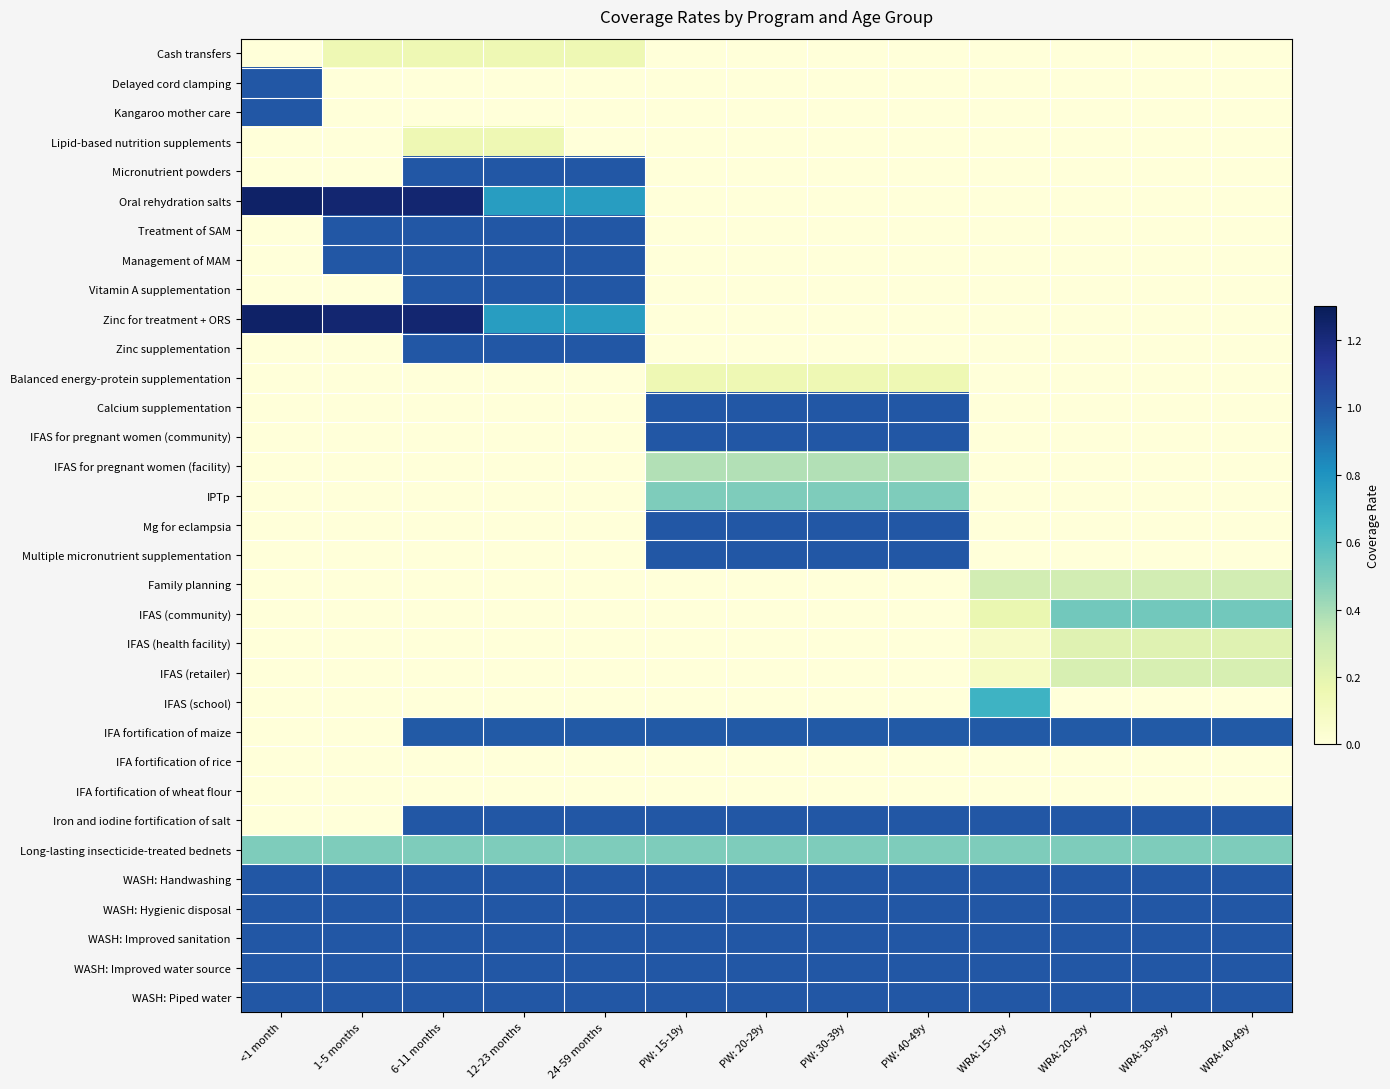

Which series has the widest spread of values?

Oral rehydration salts